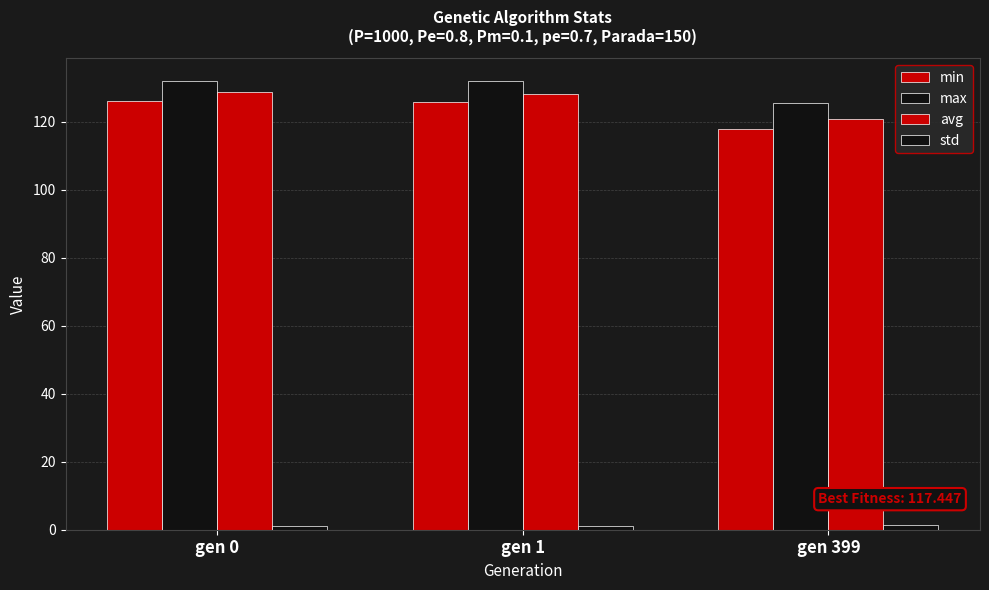

What is the total value across all series at gen 0?

387.6